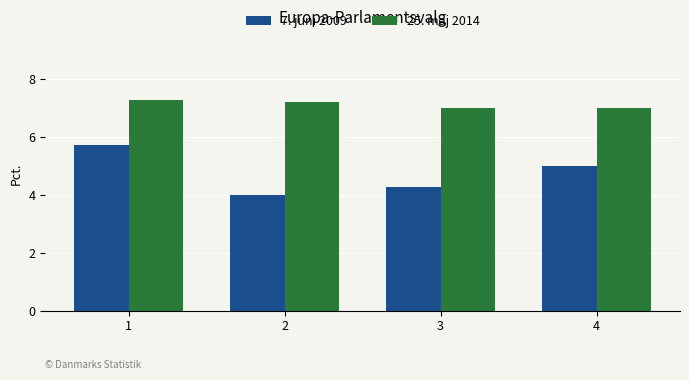

Does the chart contain any negative values?

No